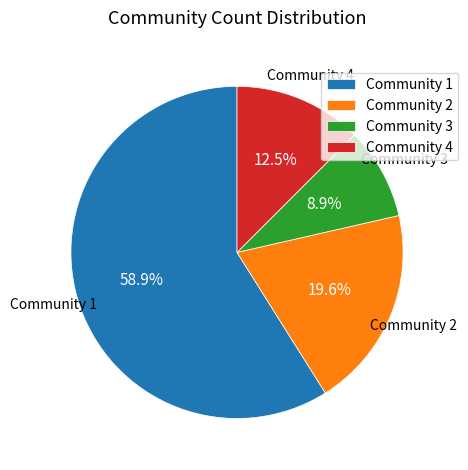

Does Community 1 account for over 50% of the chart?

Yes